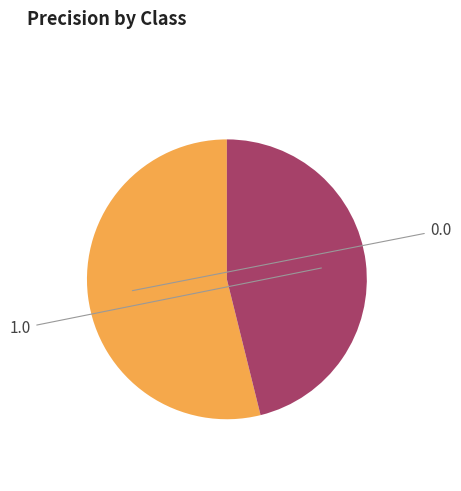

Is there a majority slice in this chart?

Yes